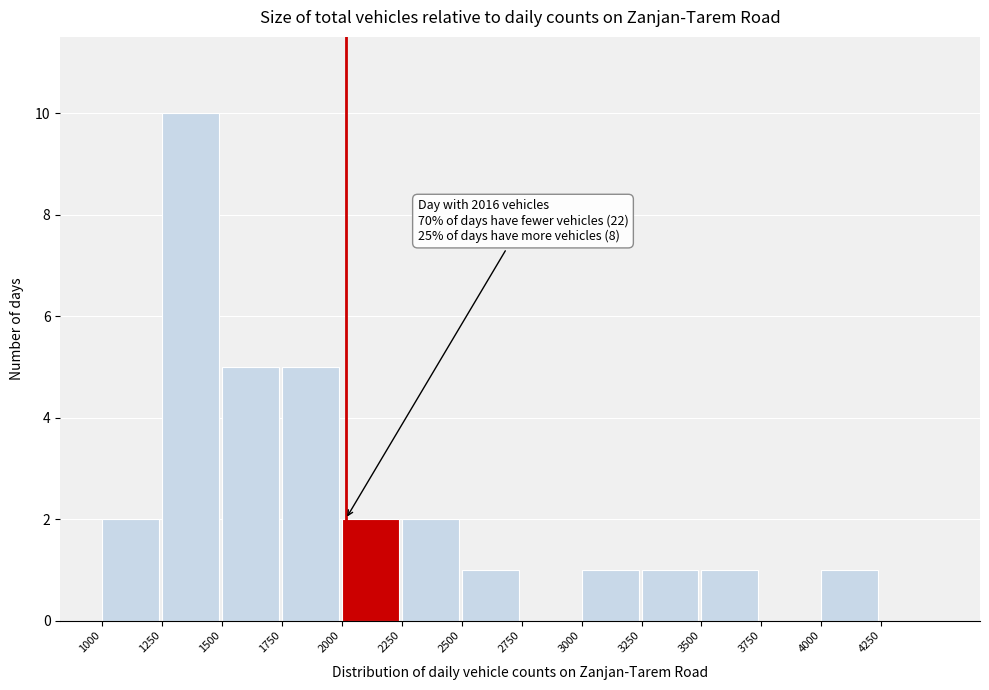

Which range on the x-axis has the tallest bar?

1250 to 1500